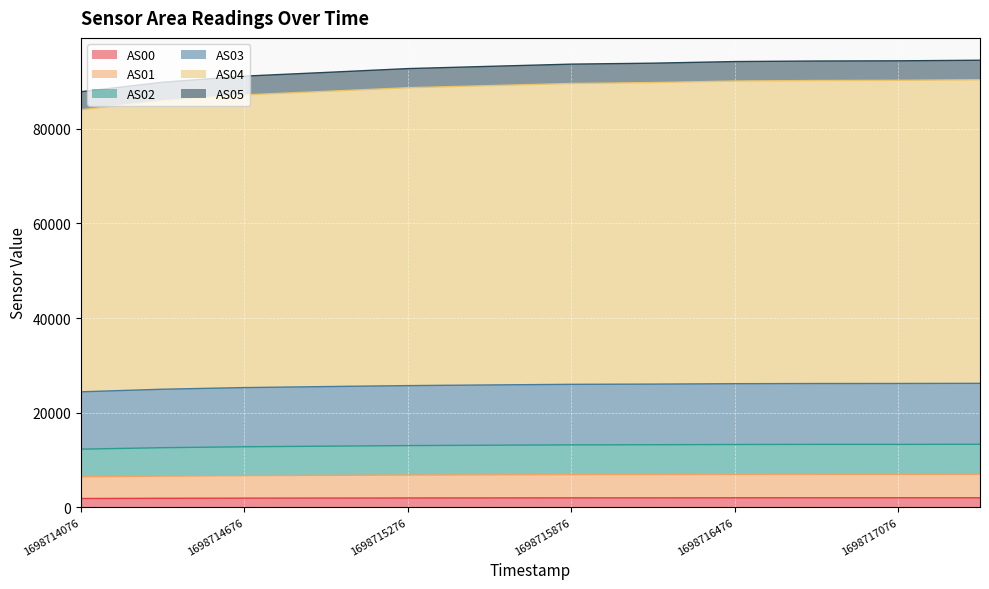

True or false: AS05 and AS03 cross at least once.

False